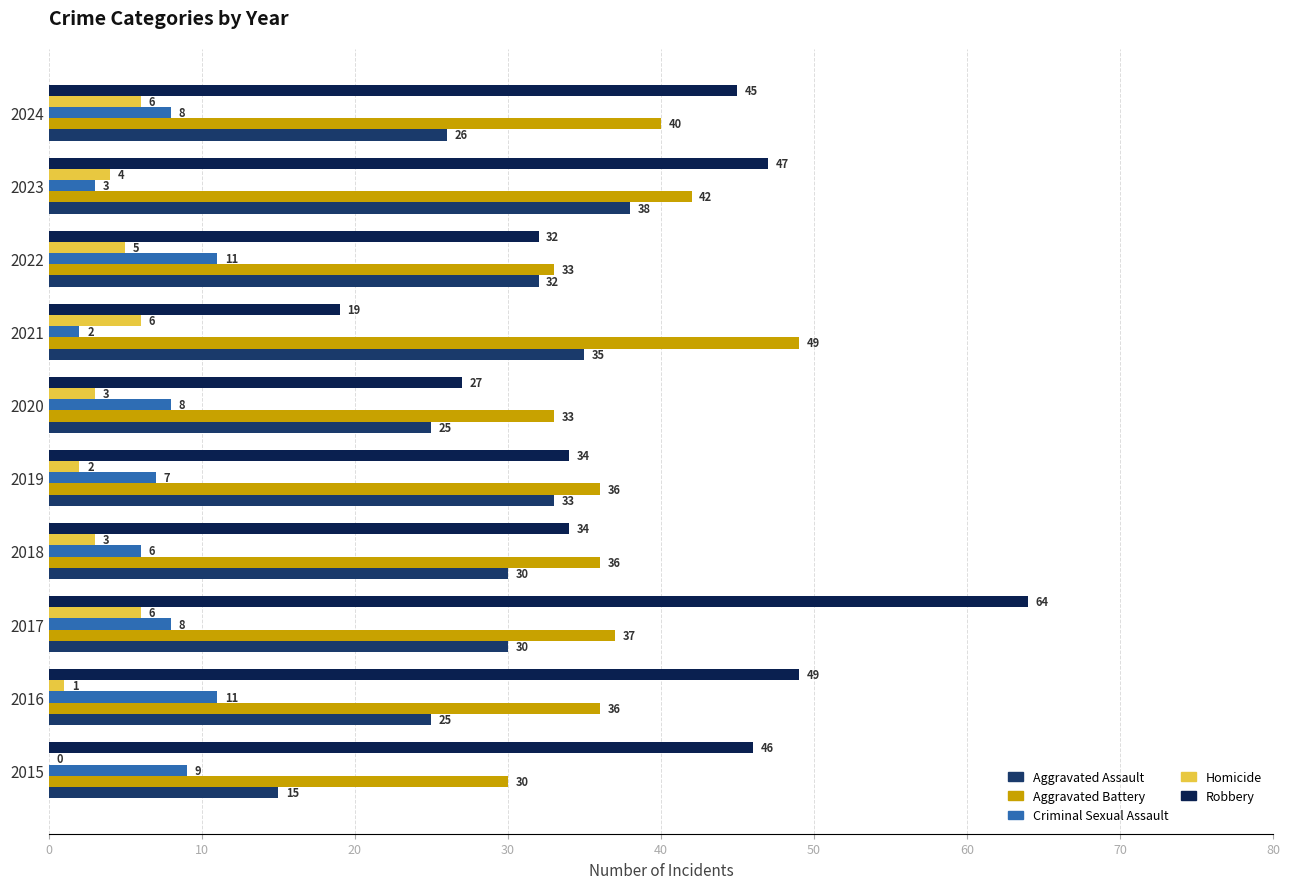

At which label is Criminal Sexual Assault closest to 6?

2018